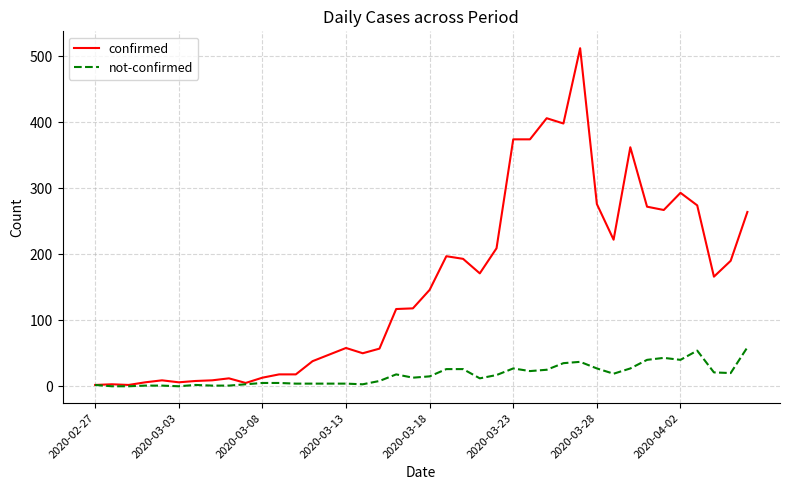

Which series has the largest range (max minus min)?

confirmed